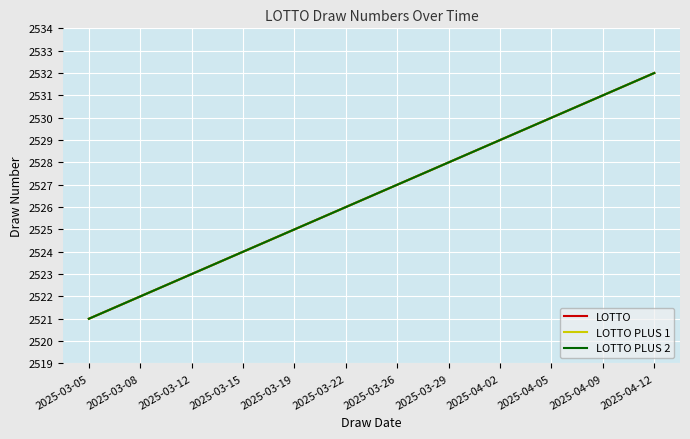

How many lines are shown in the chart?

3